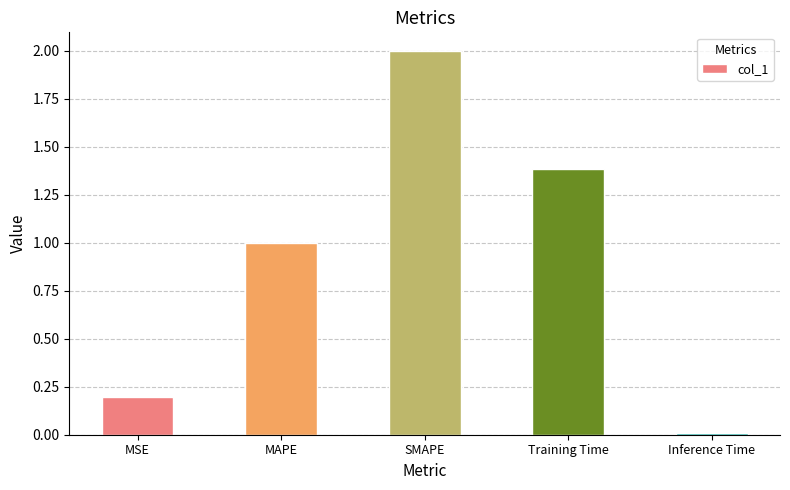

At which category does the chart reach its minimum across all series?

Inference Time